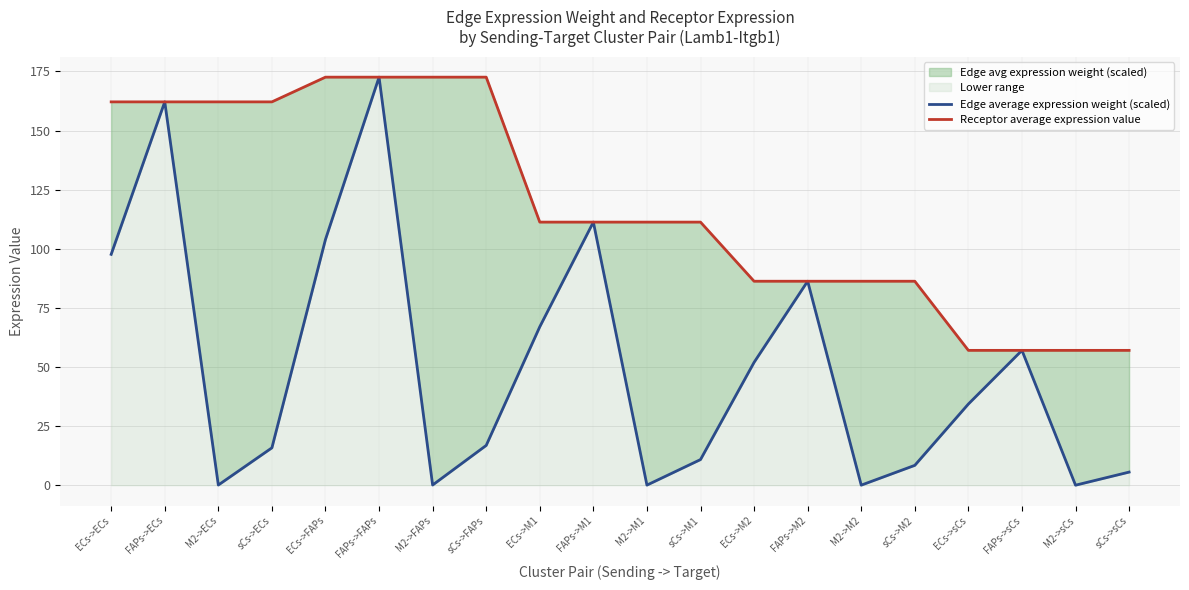

What is the average value of the Edge average expression weight (scaled) series?

50.1